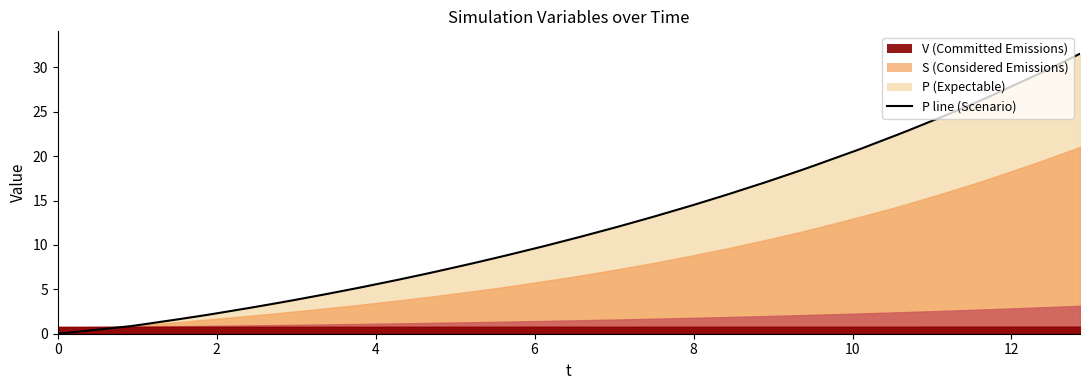

Does the chart have visible grid lines?

No